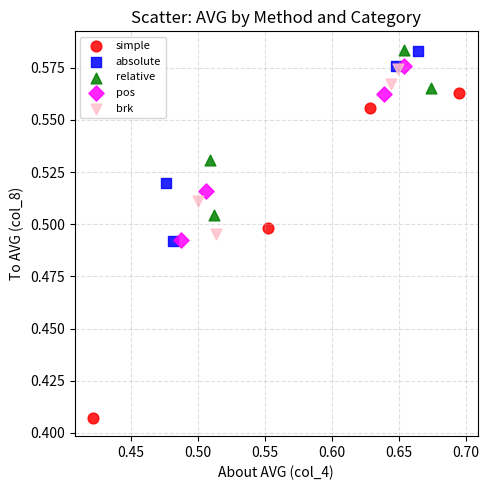

Which series contains the lowest Y value?

simple